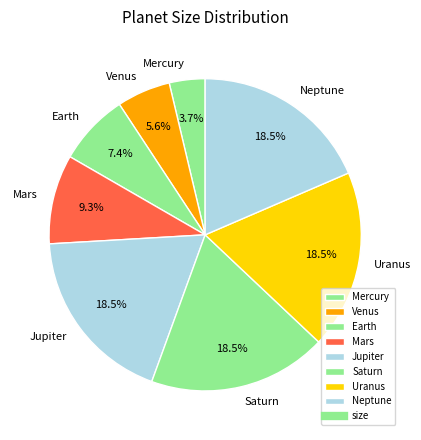

Count the number of slices in the pie.

8